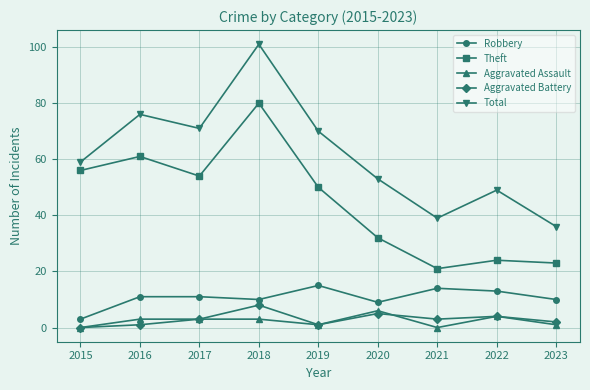

True or false: Total and Theft cross at least once.

False